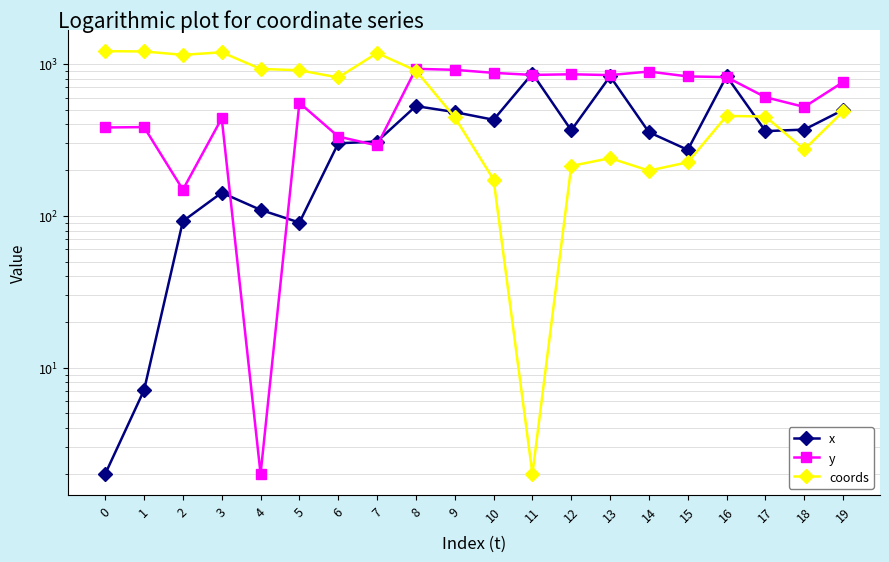

What is the value of the x point at the 13th from the left?

365.3